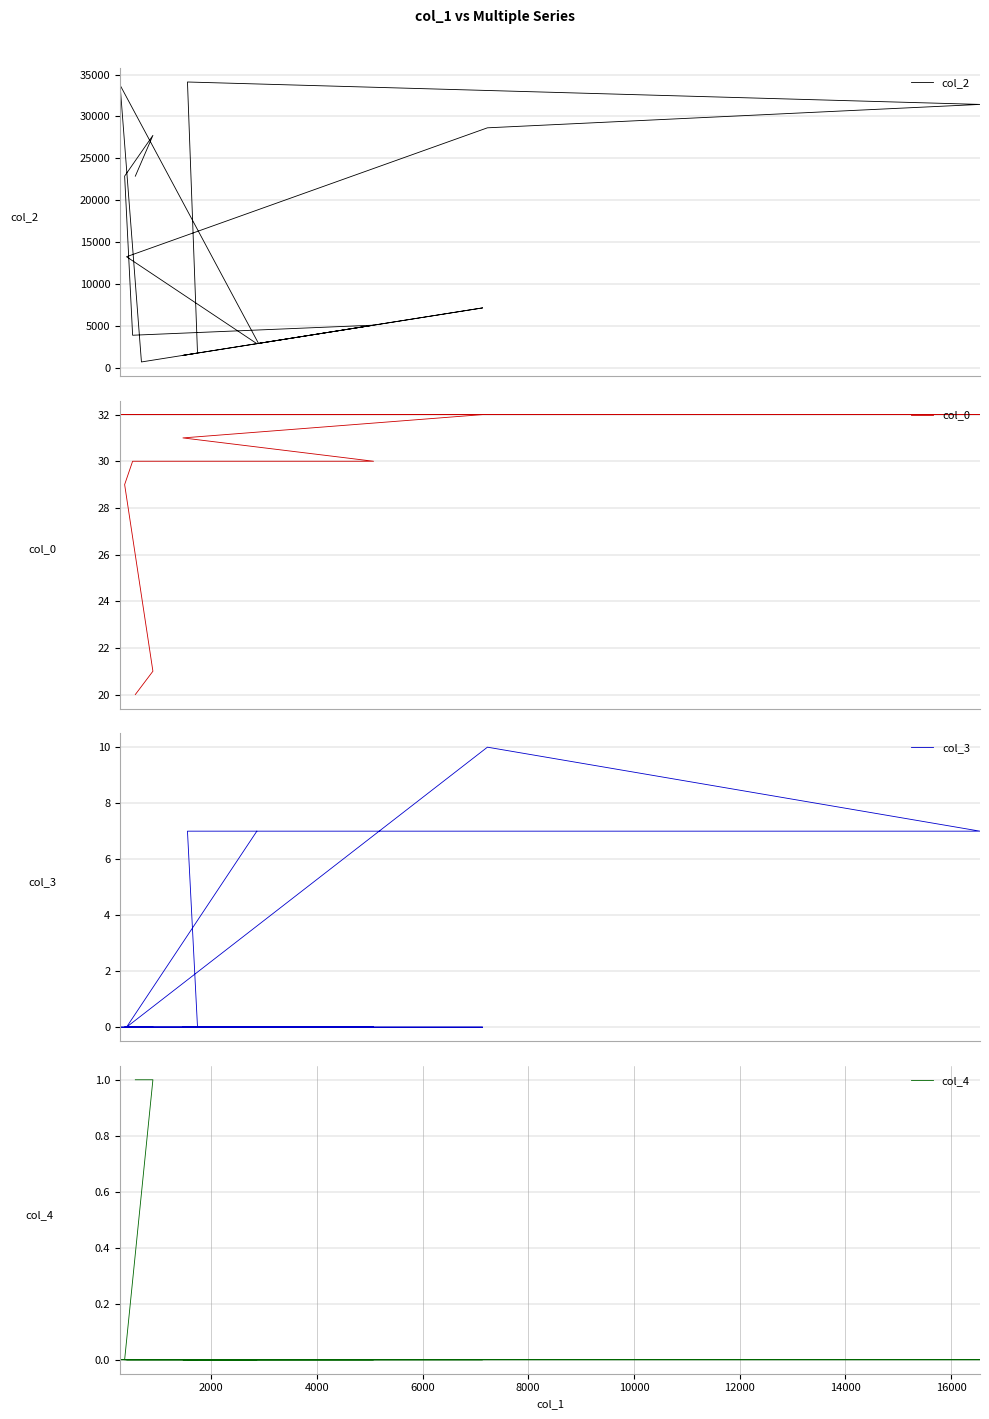

Is the value of col_0 at 2000 greater than the value of col_3 at 10?

Yes